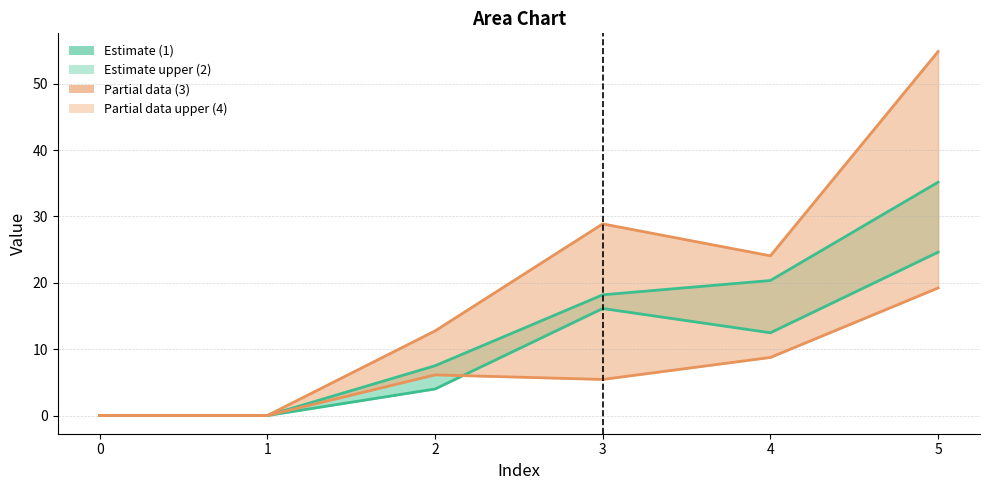

True or false: 4 and 3 intersect in this chart.

False